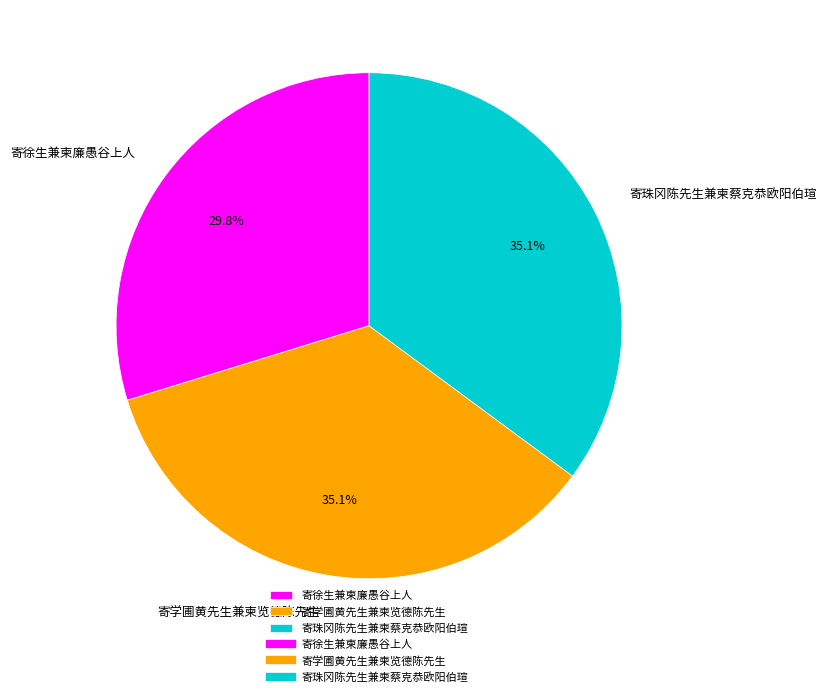

Which category has the smallest portion of the pie?

寄徐生兼柬廉愚谷上人